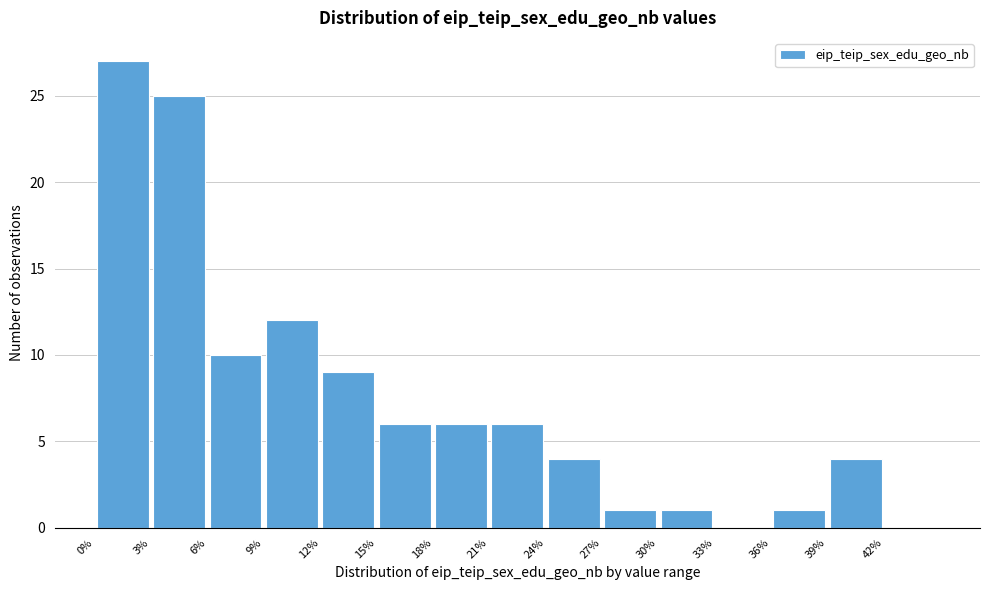

Reading left to right, list every bar in this chart as the range it spans on the x-axis followed by its height. The values are not printed on the chart, so give them approximately, as read against the axis.

0 to 3: 27
3 to 6: 25
6 to 9: 10
9 to 12: 12
12 to 15: 9
15 to 18: 6
18 to 21: 6
21 to 24: 6
24 to 27: 4
27 to 30: 1
30 to 33: 1
33 to 36: 0
36 to 39: 1
39 to 42: 4
42 to 45: 0